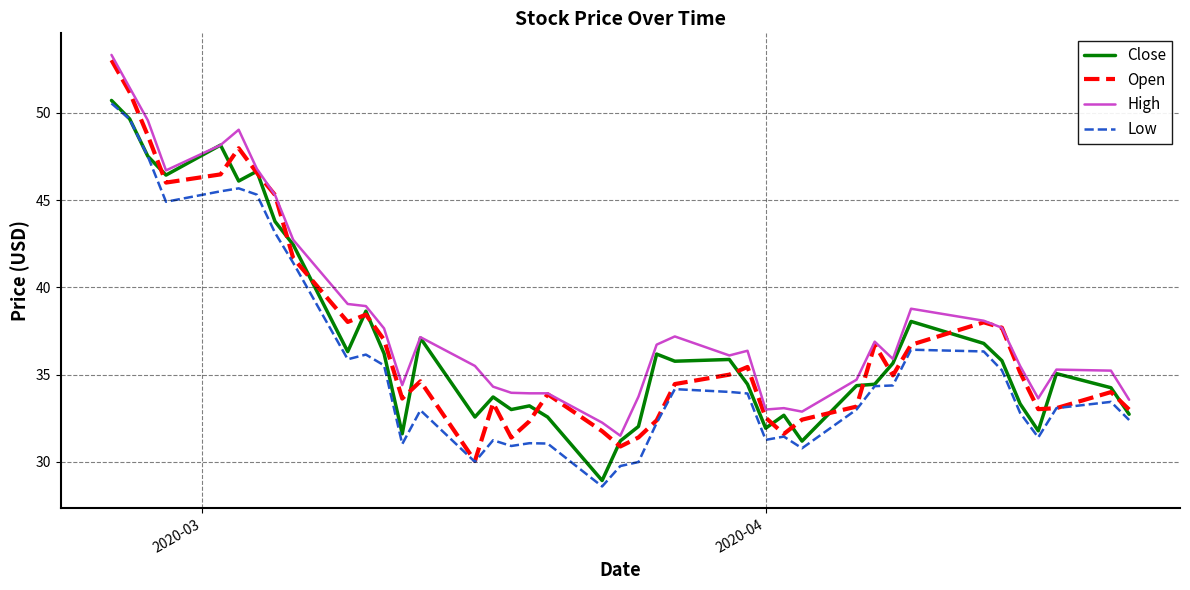

Which series has the largest total across all categories?

High